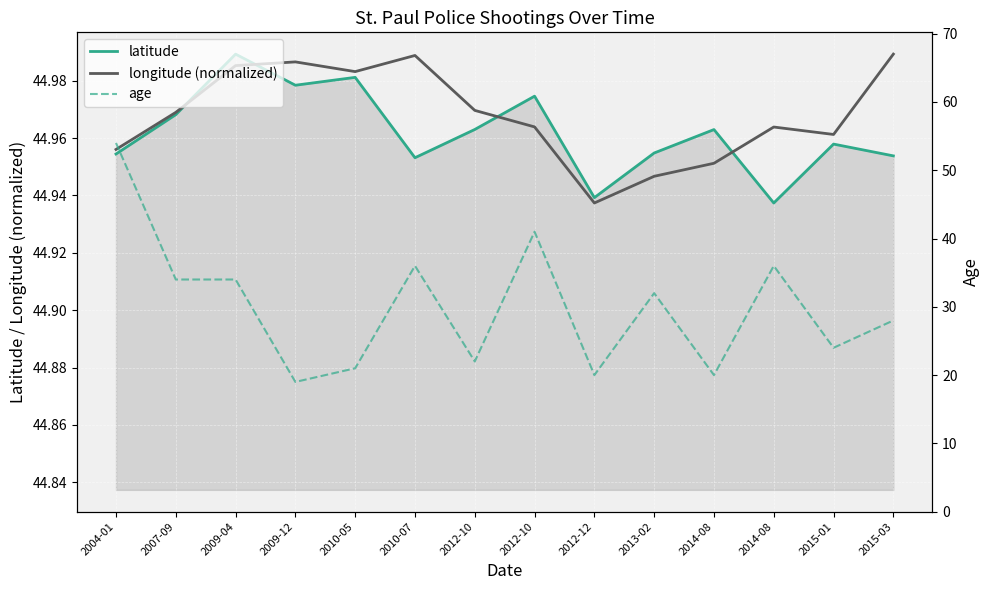

What is the difference between the maximum and minimum values in the longitude (normalized) series?

0.1